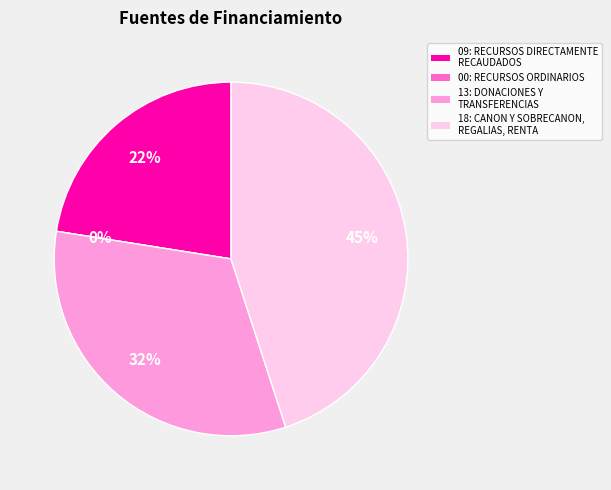

Which has a higher value, 18: CANON Y SOBRECANON, REGALIAS, RENTA or 13: DONACIONES Y TRANSFERENCIAS?

18: CANON Y SOBRECANON, REGALIAS, RENTA